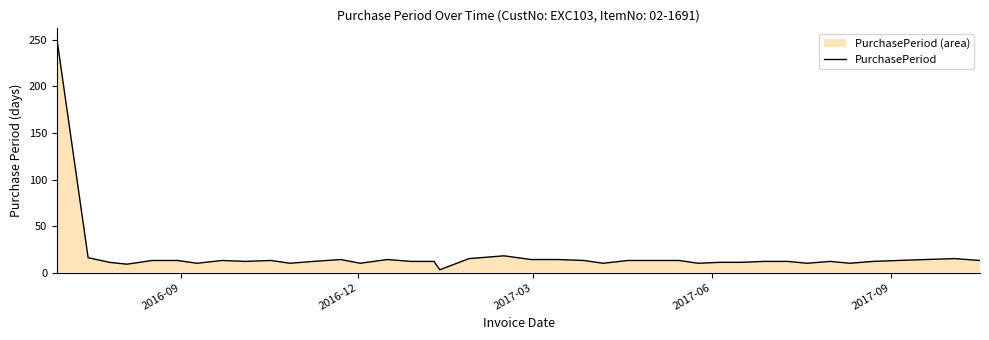

What is the maximum value shown in the chart?

250